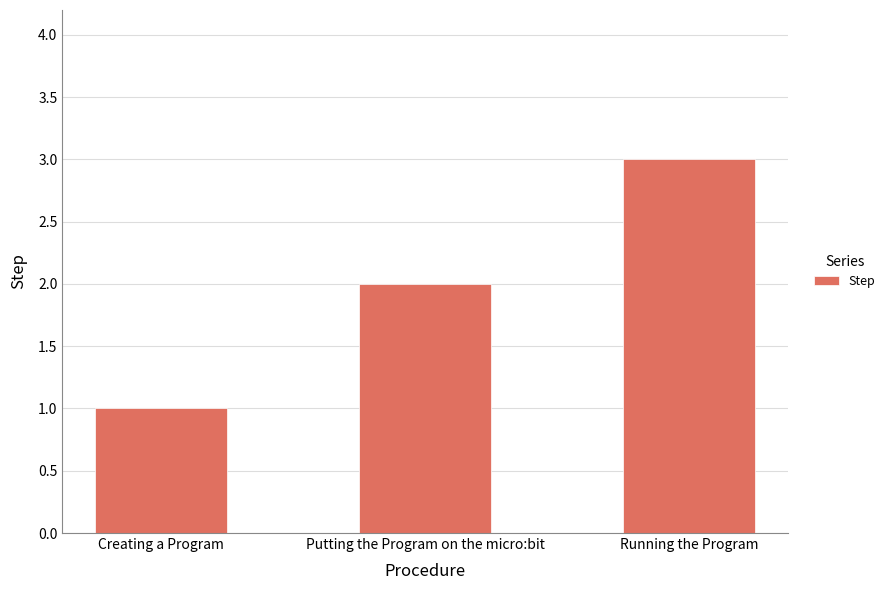

What is the maximum value shown in the chart?

3